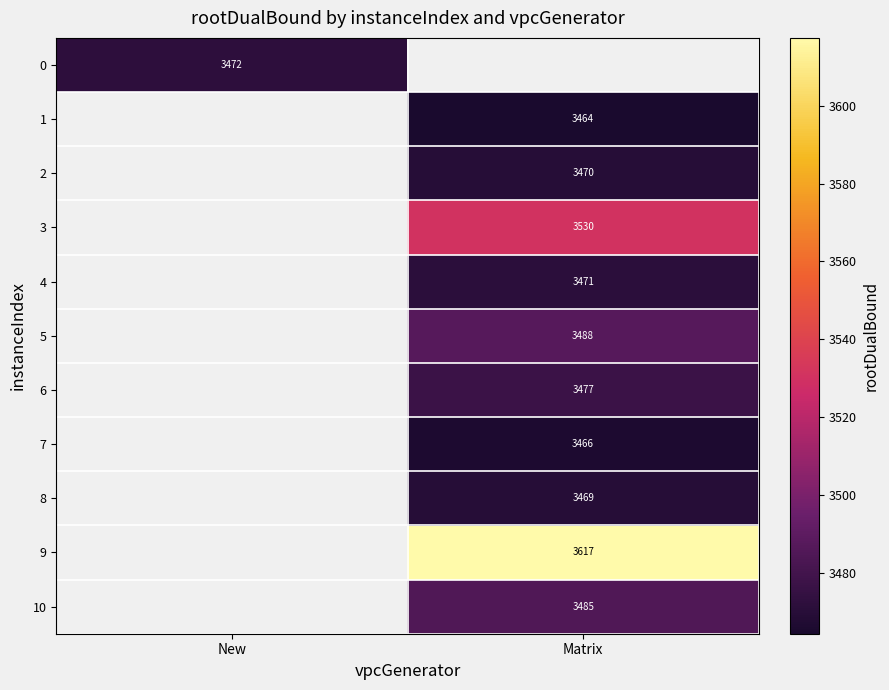

How many series are shown in this chart?

11